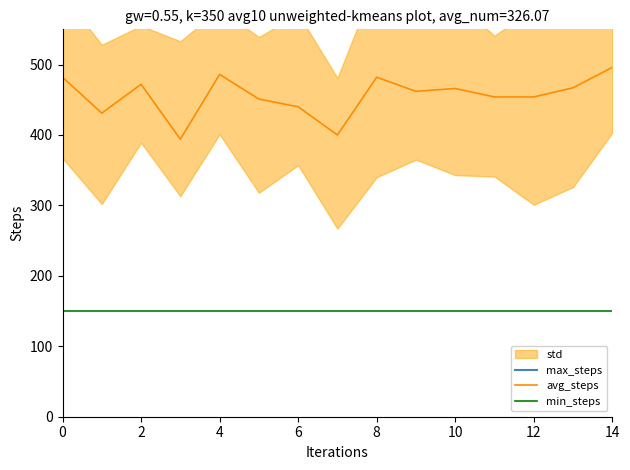

True or false: min_steps and avg_steps intersect in this chart.

False